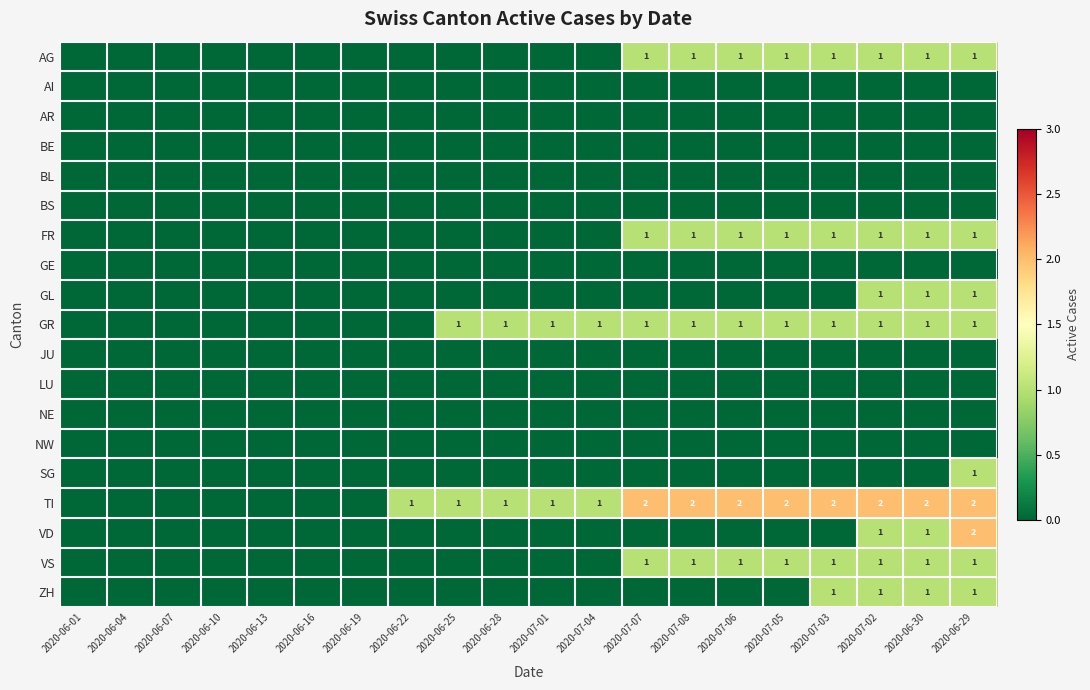

True or false: ZH has a value of 1 at 2020-06-29.

True